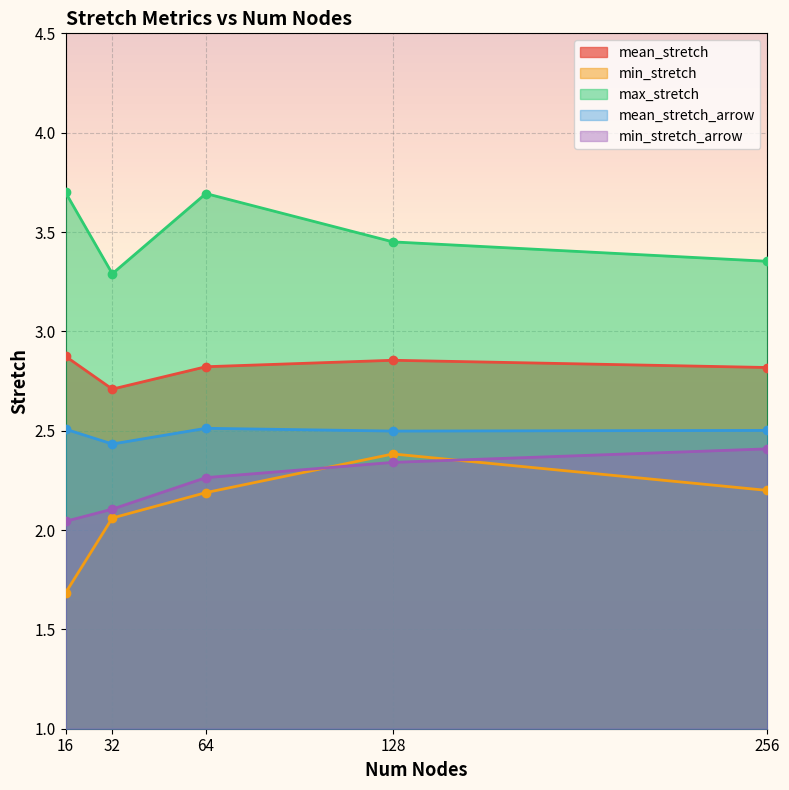

What is the value of the min_stretch point at the 3rd from the left?

2.2